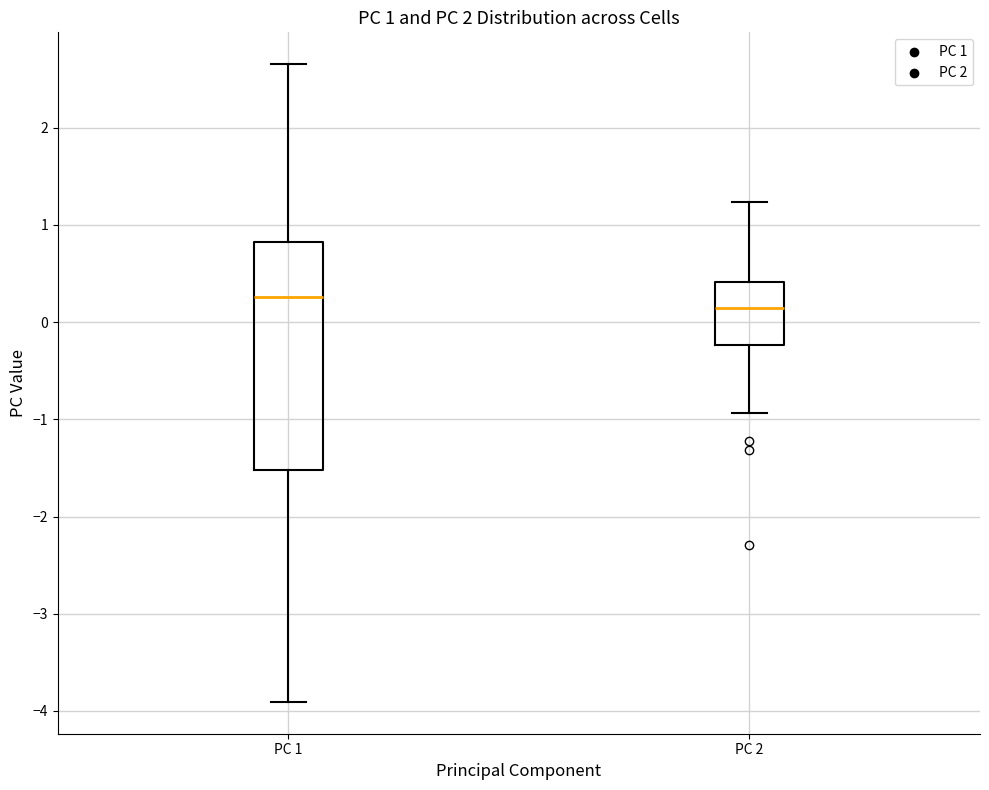

Which box has the highest median line?

PC 1